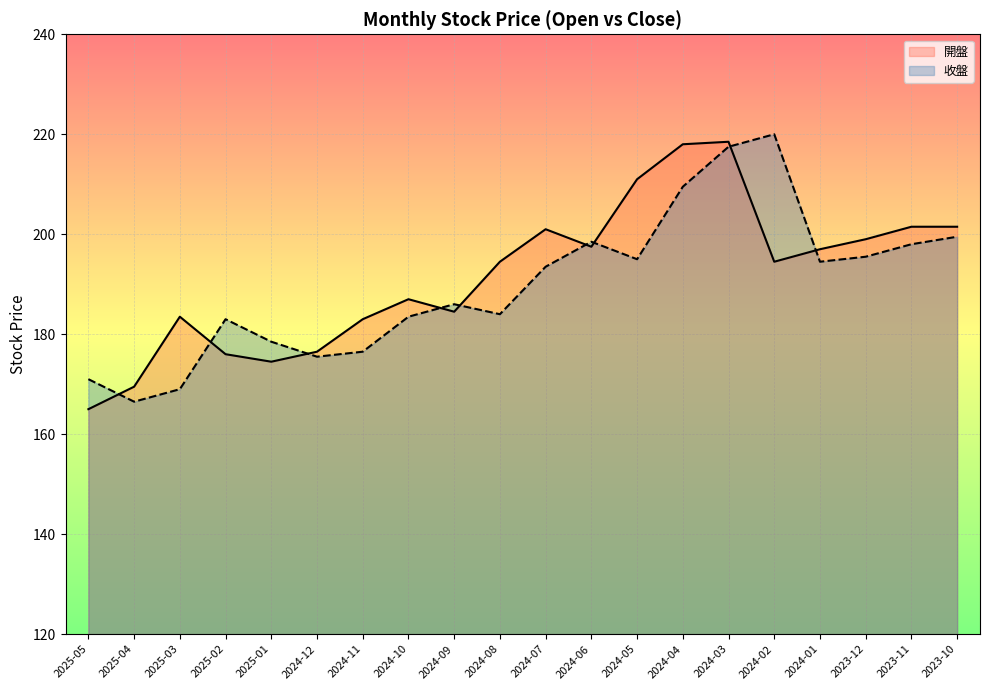

Does the chart display data point markers on the line(s)?

No